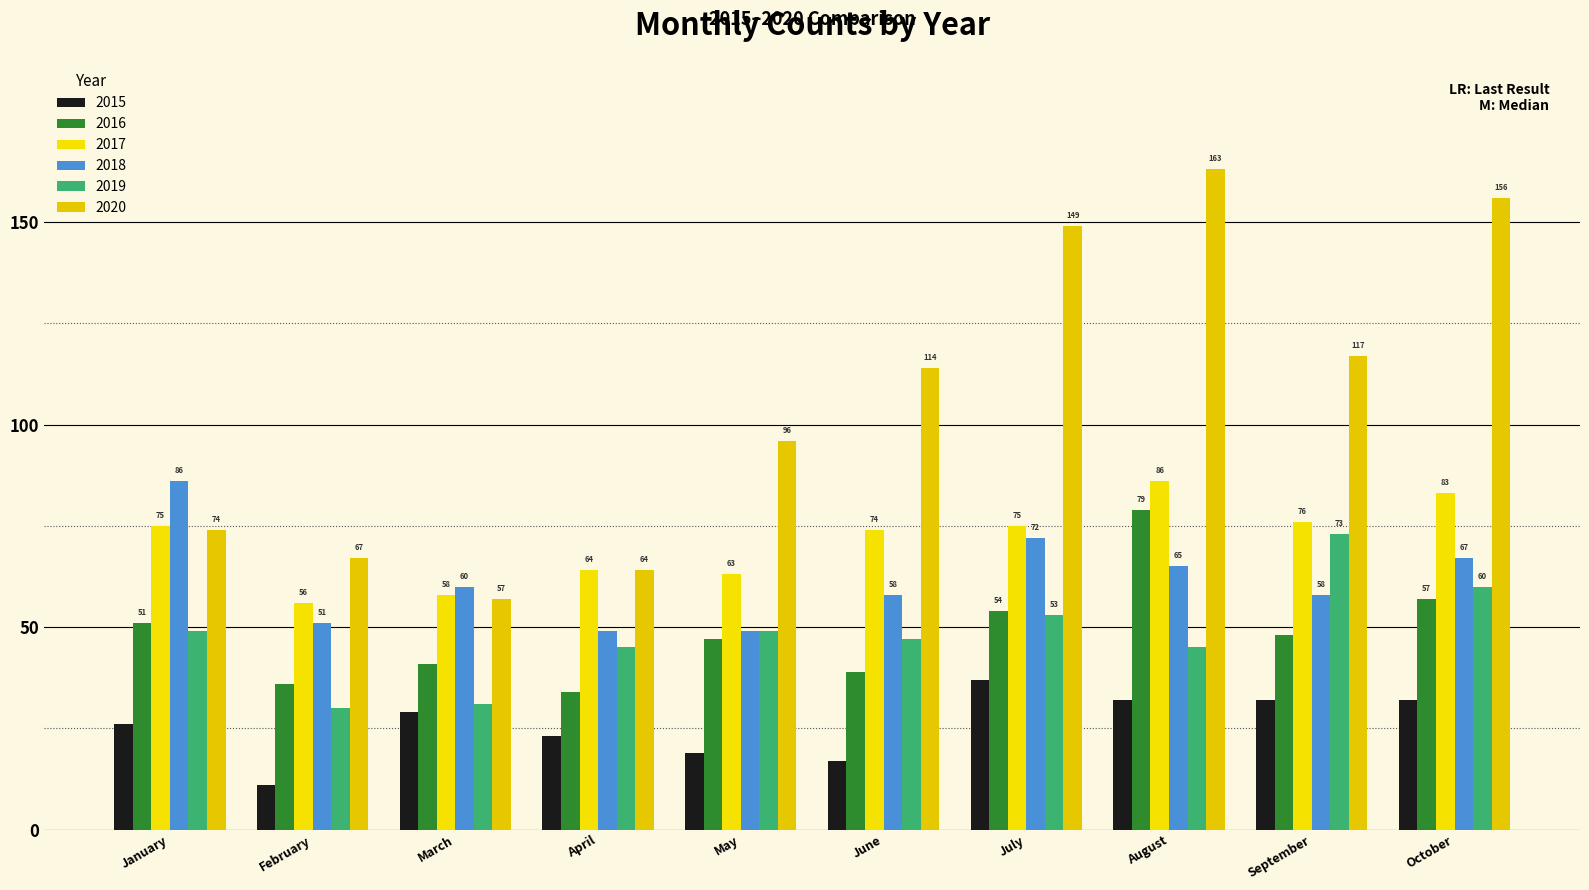

How many values in the 2016 series are below 48?

5